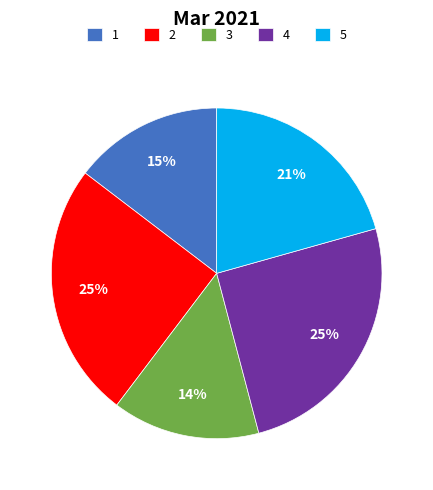

What percentage is the 3 slice, to the nearest percent?

14%